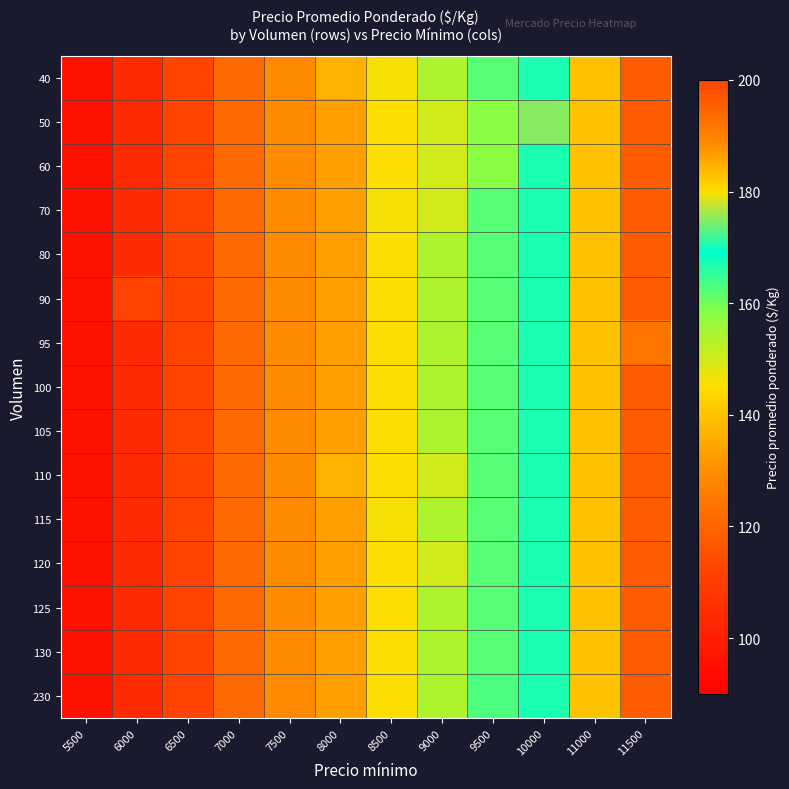

Reading right to left, list all the values displayed in this chart.

40: 11500=196	11000=183	10000=167	9500=162	9000=154	8500=146	8000=137	7500=129	7000=121	6500=112	6000=104	5500=96
50: 11500=196	11000=183	10000=175	9500=158	9000=150	8500=145	8000=133	7500=129	7000=121	6500=112	6000=104	5500=96
60: 11500=196	11000=183	10000=167	9500=158	9000=150	8500=145	8000=133	7500=129	7000=121	6500=112	6000=104	5500=96
70: 11500=196	11000=183	10000=167	9500=162	9000=150	8500=146	8000=133	7500=129	7000=121	6500=112	6000=104	5500=96
80: 11500=196	11000=183	10000=167	9500=162	9000=154	8500=145	8000=133	7500=129	7000=121	6500=112	6000=104	5500=96
90: 11500=196	11000=183	10000=167	9500=162	9000=154	8500=145	8000=133	7500=129	7000=121	6500=112	6000=112	5500=96
95: 11500=192	11000=183	10000=167	9500=162	9000=154	8500=145	8000=133	7500=129	7000=121	6500=112	6000=104	5500=96
100: 11500=196	11000=183	10000=167	9500=162	9000=154	8500=145	8000=133	7500=129	7000=121	6500=112	6000=104	5500=96
105: 11500=196	11000=183	10000=167	9500=162	9000=154	8500=145	8000=133	7500=129	7000=121	6500=112	6000=104	5500=96
110: 11500=196	11000=183	10000=167	9500=162	9000=150	8500=145	8000=137	7500=129	7000=121	6500=112	6000=104	5500=96
115: 11500=196	11000=183	10000=167	9500=162	9000=154	8500=146	8000=133	7500=129	7000=121	6500=112	6000=104	5500=96
120: 11500=196	11000=183	10000=167	9500=162	9000=150	8500=145	8000=133	7500=129	7000=121	6500=112	6000=104	5500=96
125: 11500=196	11000=183	10000=167	9500=162	9000=154	8500=145	8000=133	7500=129	7000=121	6500=112	6000=104	5500=96
130: 11500=196	11000=183	10000=167	9500=162	9000=154	8500=145	8000=133	7500=129	7000=121	6500=112	6000=104	5500=96
230: 11500=196	11000=183	10000=167	9500=163	9000=154	8500=145	8000=133	7500=129	7000=121	6500=112	6000=104	5500=96